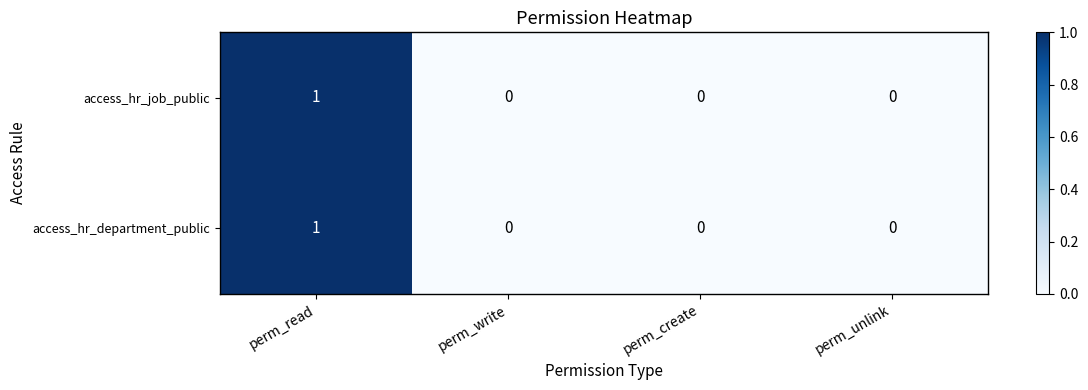

Reading left to right, extract all data points from this chart.

access_hr_job_public: perm_read=1	perm_write=0	perm_create=0	perm_unlink=0
access_hr_department_public: perm_read=1	perm_write=0	perm_create=0	perm_unlink=0